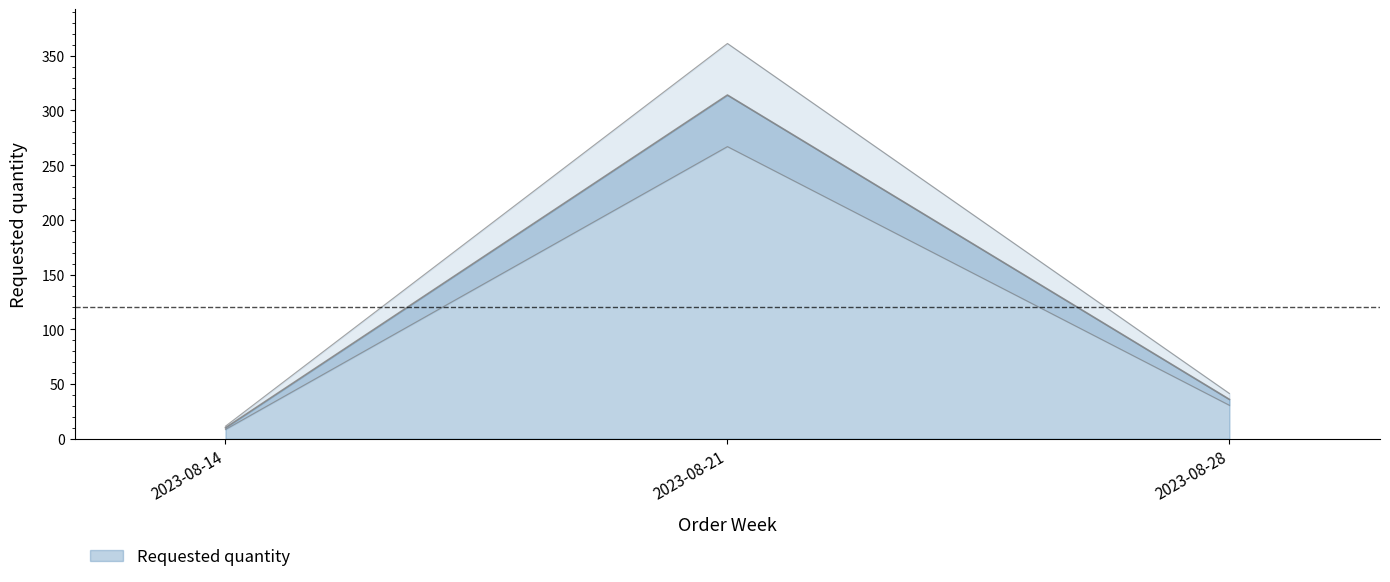

The chart shows a value of 15.0 at 2023-08-28. True or false?

False